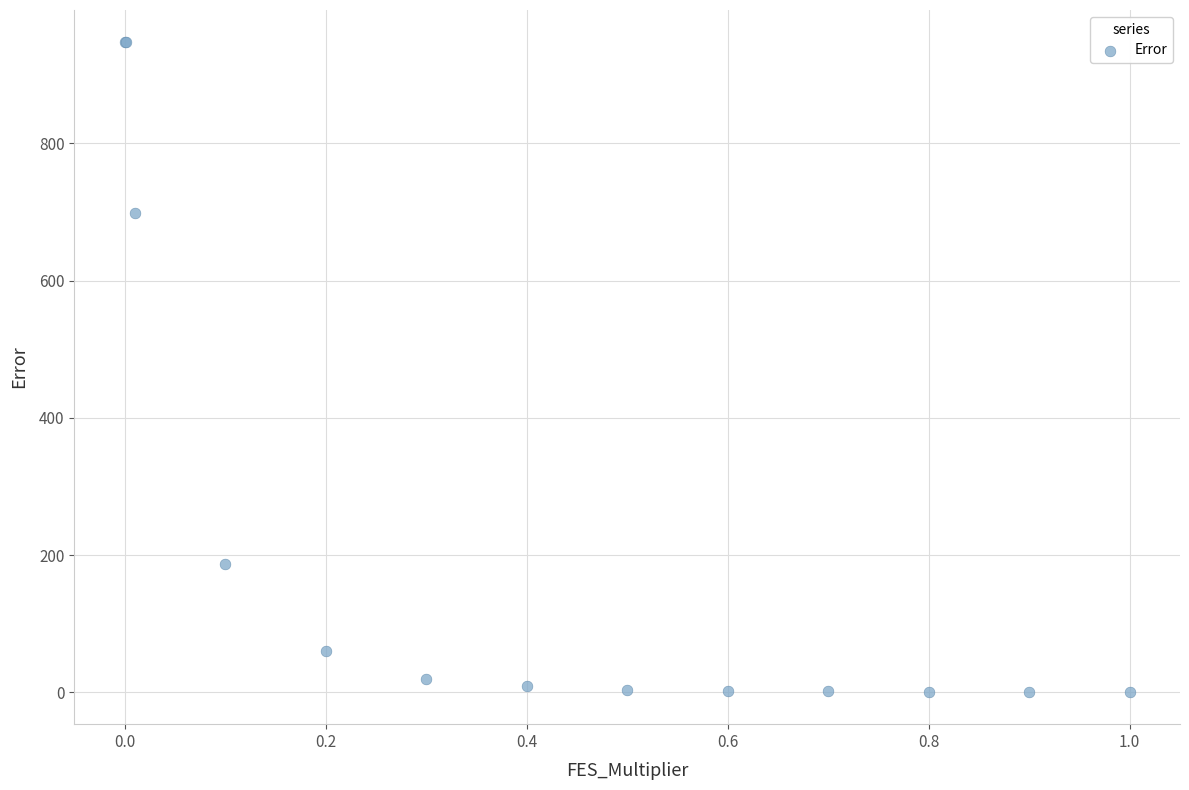

What Y value in the scatter plot is closest to 474?

697.9